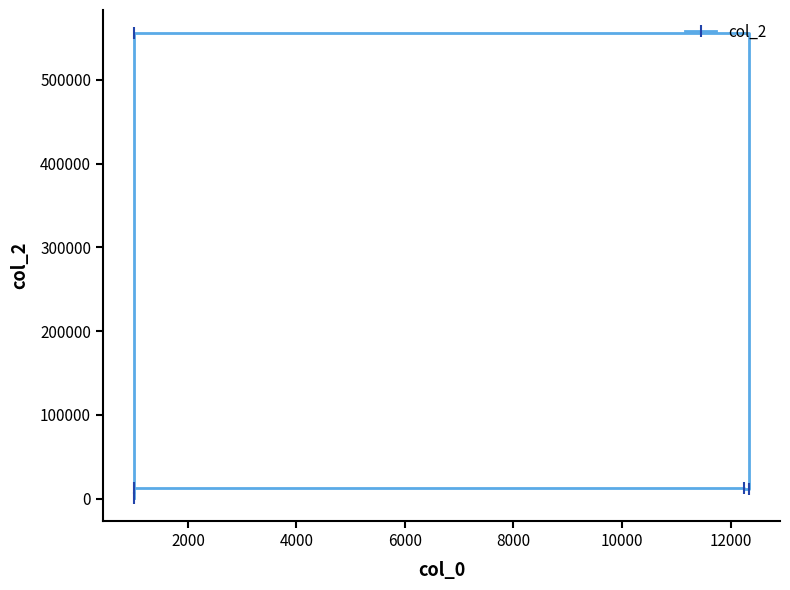

What is the minimum value shown in the chart?

1002